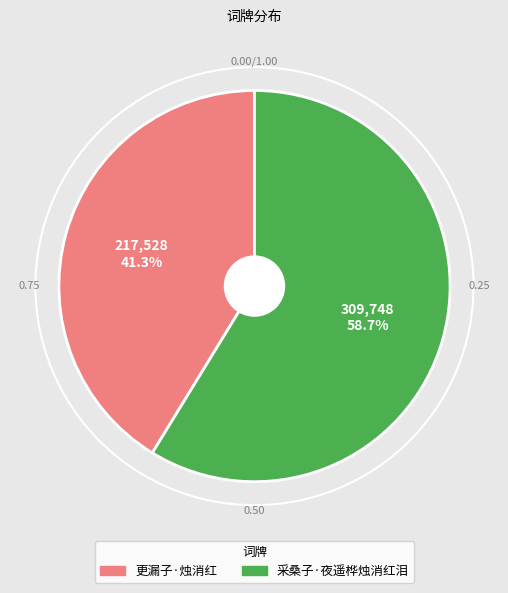

Which slice represents more than half of the pie?

采桑子·夜遥桦烛消红泪